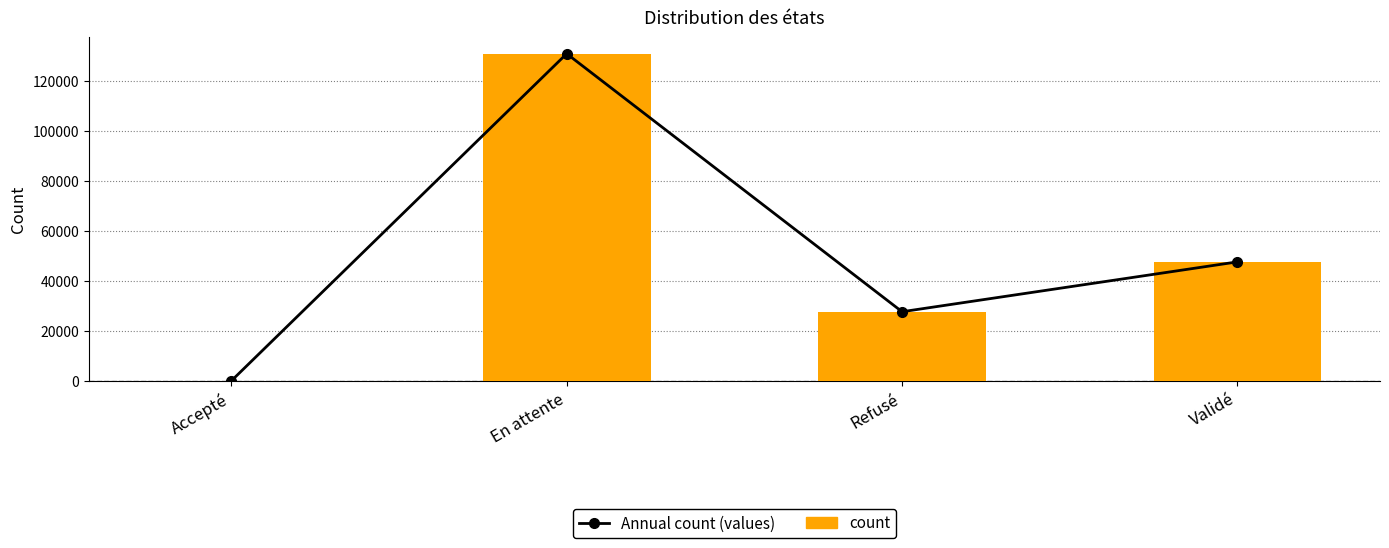

What is the value of the Annual count (values) bar at the 1st from the left?

6